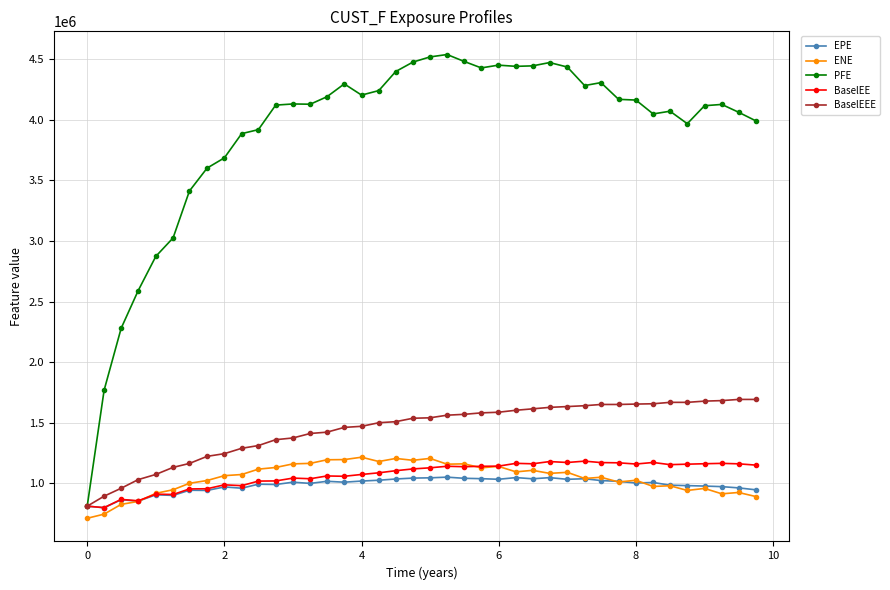

True or false: BaselEE has more than 1 points higher than both neighbors.

True